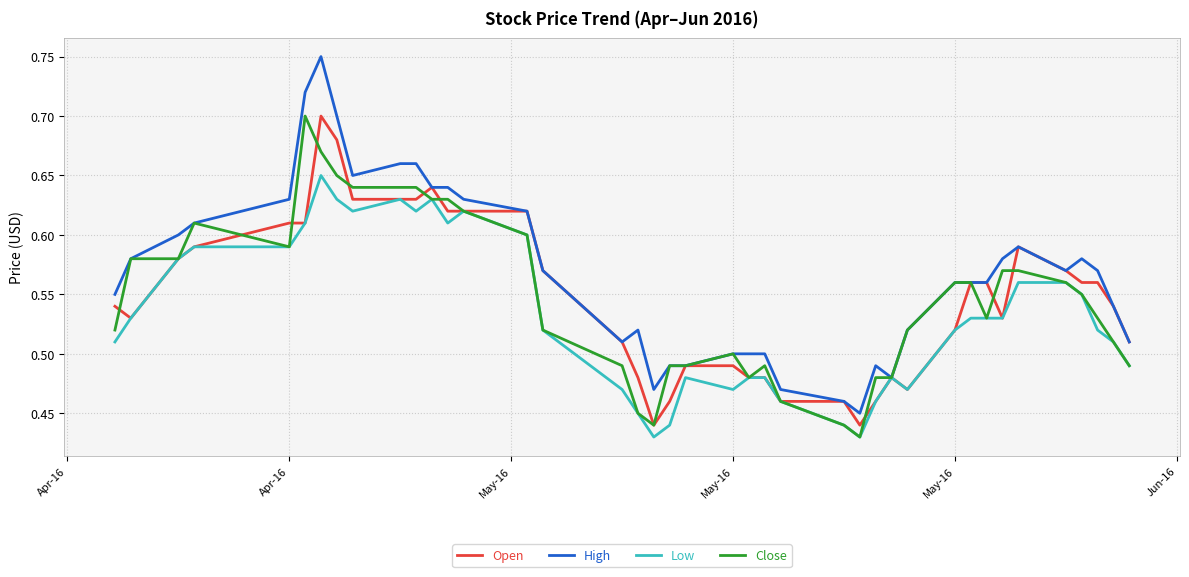

Which series has the largest range (max minus min)?

High